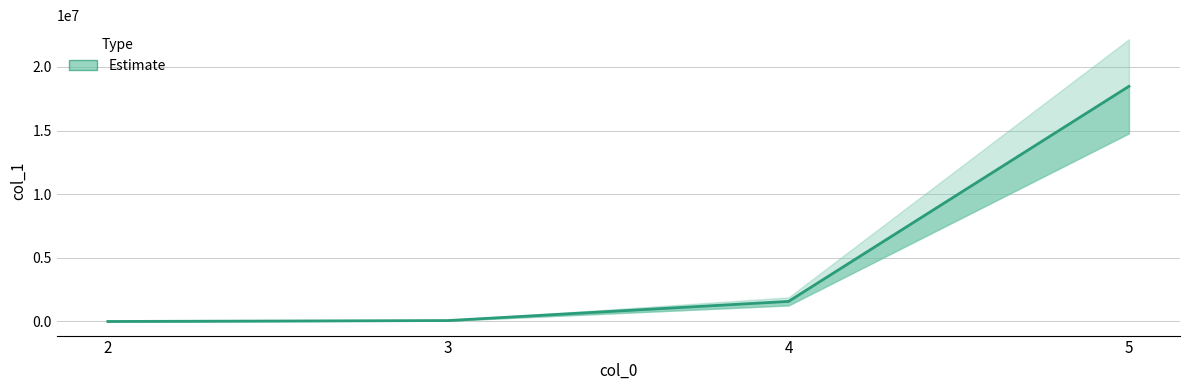

Which label corresponds to the smallest value in the chart?

2